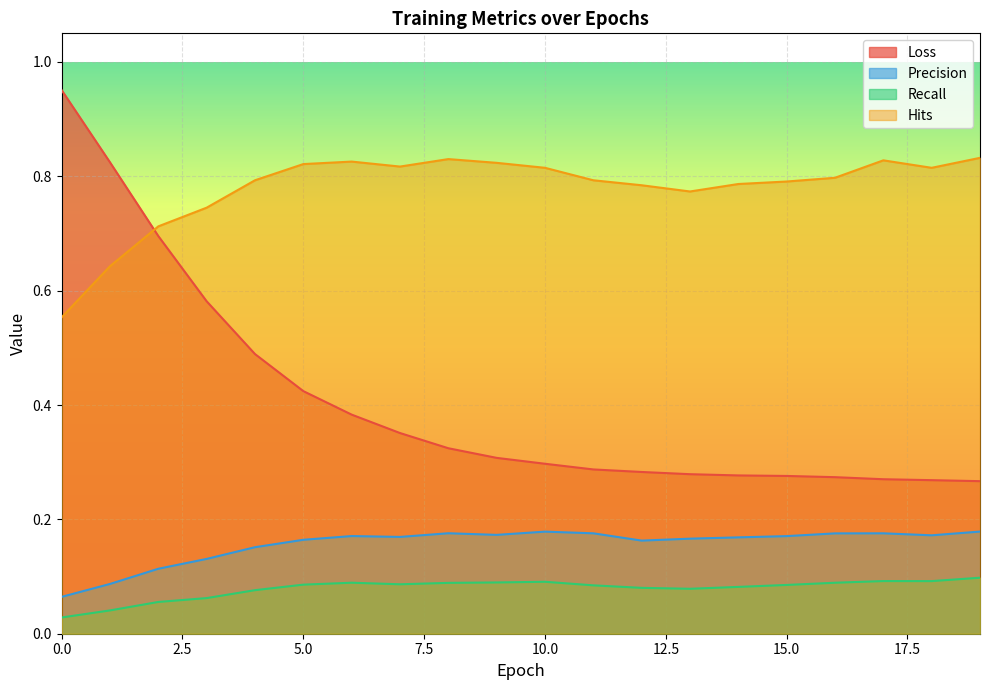

Which series has the widest spread of values?

Loss